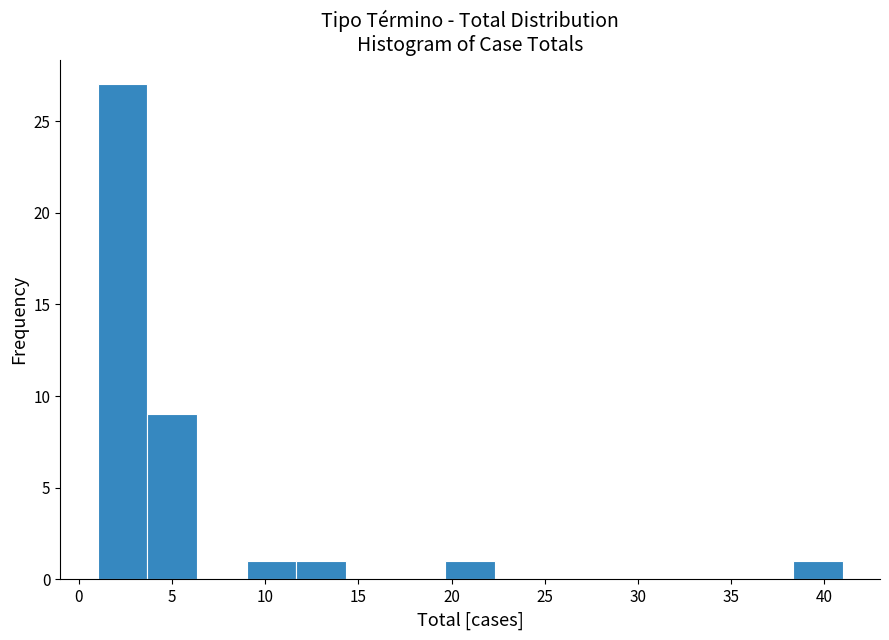

Reading left to right, transcribe this chart: for each bar, give the range it covers on the x-axis and its height. Neither the bar edges nor the heights are printed on the chart, so give them approximately, as read against the axes.

1.0 to 3.5: 27
3.5 to 6.5: 9
6.5 to 9.0: 0
9.0 to 11.5: 1
11.5 to 14.5: 1
14.5 to 17.0: 0
17.0 to 19.5: 0
19.5 to 22.5: 1
22.5 to 25.0: 0
25.0 to 27.5: 0
27.5 to 30.5: 0
30.5 to 33.0: 0
33.0 to 35.5: 0
35.5 to 38.5: 0
38.5 to 41.0: 1